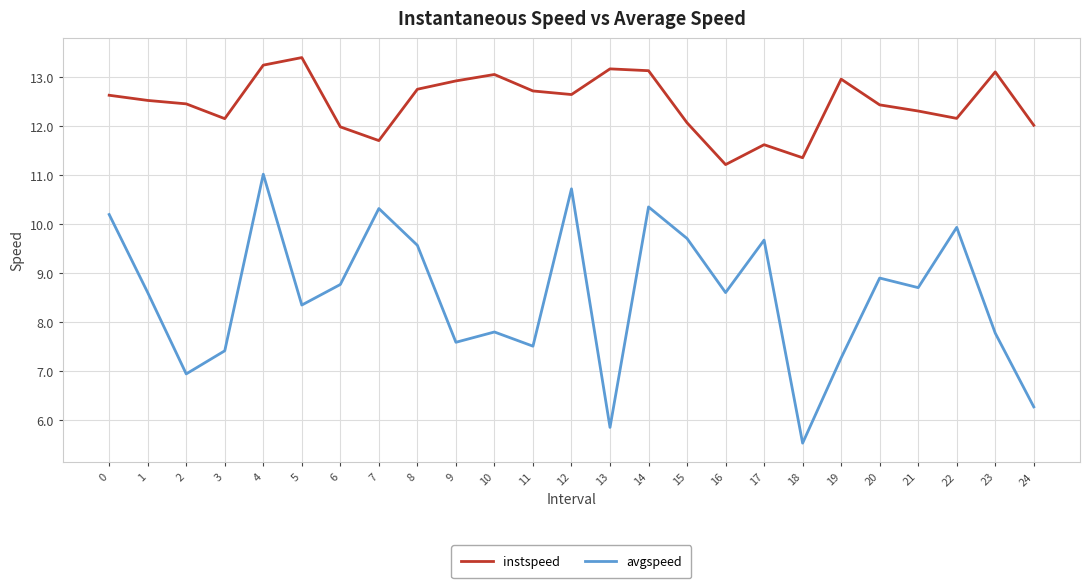

What is the total value across all series at 6?

20.8